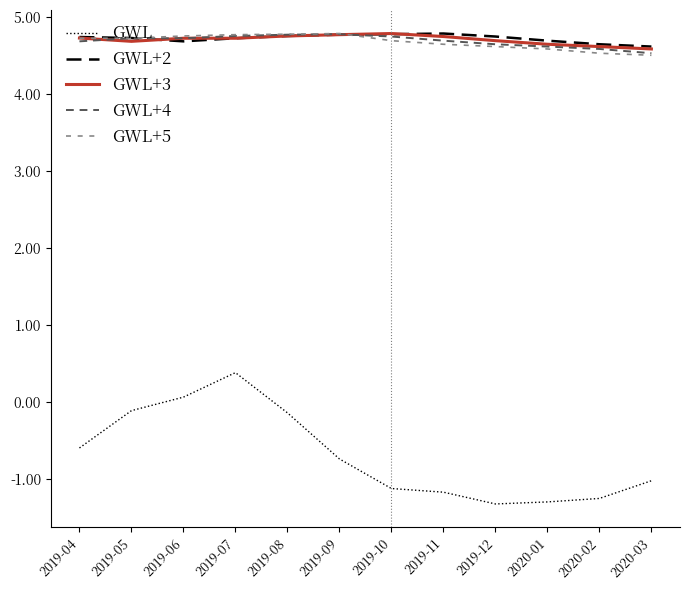

Is the value of GWL at 2019-11 greater than the value of GWL+4 at 2019-06?

No